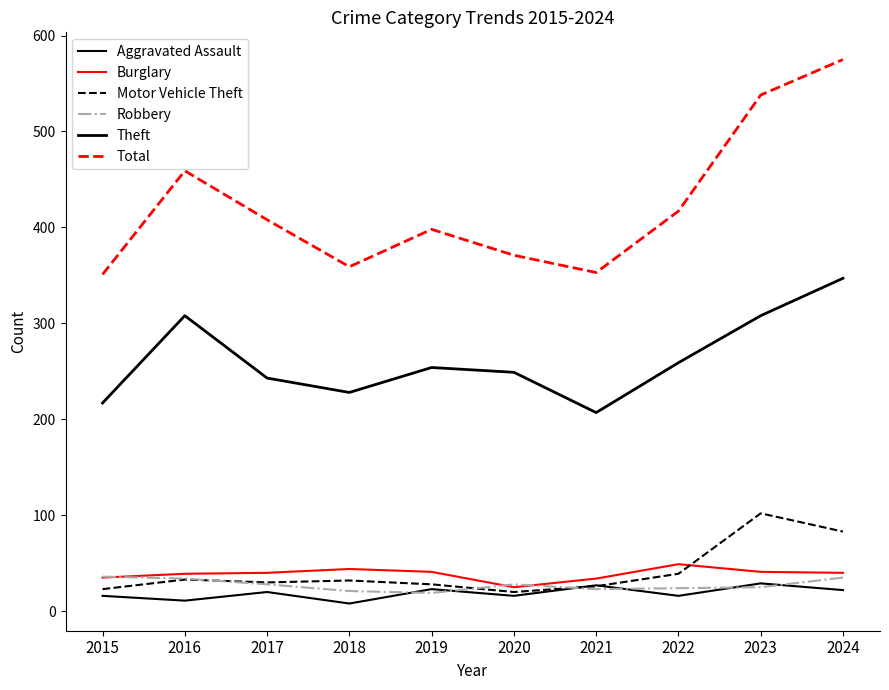

What is the total value across all series at 2017?

769